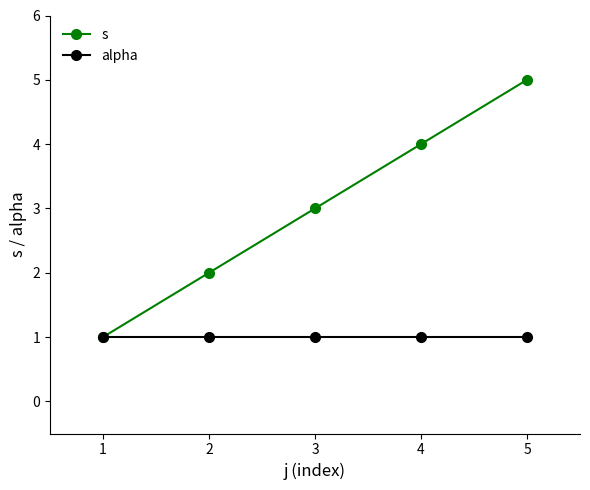

Which series has the largest range (max minus min)?

s